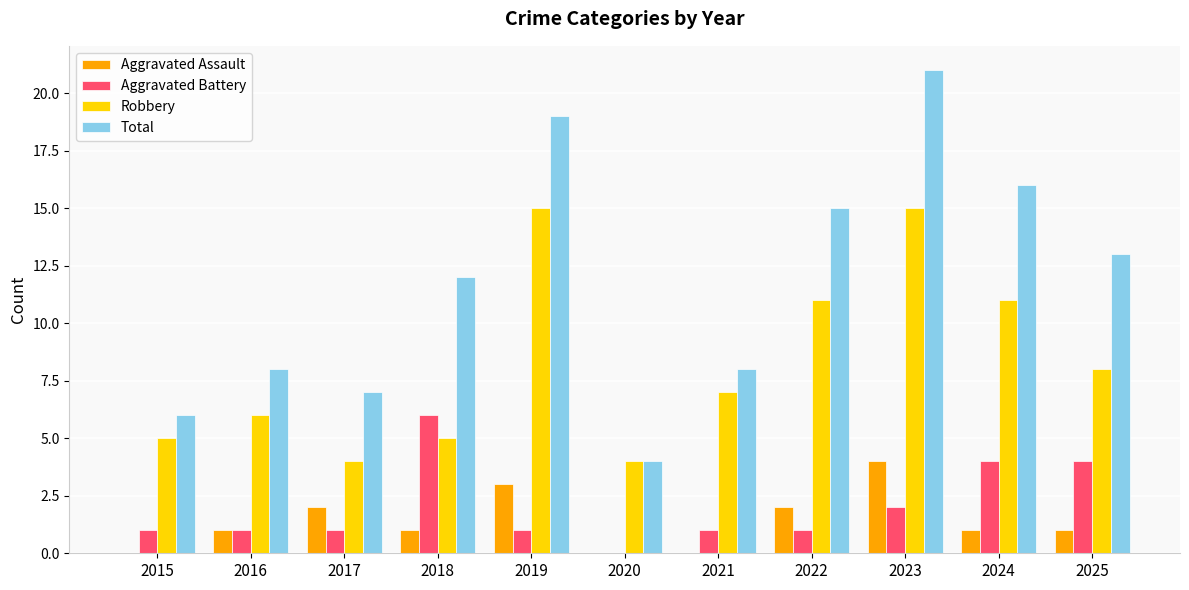

Reading left to right, list all the values displayed in this chart.

Aggravated Assault: 0	1	2	1	3	0	0	2	4	1	1
Aggravated Battery: 1	1	1	6	1	0	1	1	2	4	4
Robbery: 5	6	4	5	15	4	7	11	15	11	8
Total: 6	8	7	12	19	4	8	15	21	16	13